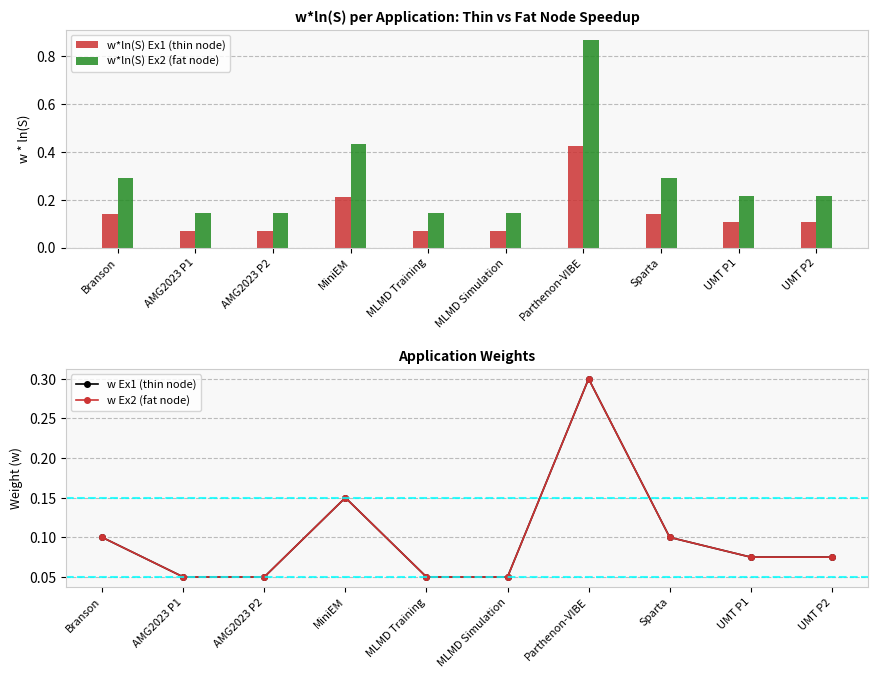

Reading right to left, transcribe all the data shown in this chart.

w*ln(S) Ex1 (thin node): UMT P2=0.1	UMT P1=0.1	Sparta=0.1	Parthenon-VIBE=0.4	MLMD Simulation=0.1	MLMD Training=0.1	MiniEM=0.2	AMG2023 P2=0.1	AMG2023 P1=0.1	Branson=0.1
w*ln(S) Ex2 (fat node): UMT P2=0.2	UMT P1=0.2	Sparta=0.3	Parthenon-VIBE=0.9	MLMD Simulation=0.1	MLMD Training=0.1	MiniEM=0.4	AMG2023 P2=0.1	AMG2023 P1=0.1	Branson=0.3
w Ex1 (thin node): UMT P2=0.1	UMT P1=0.1	Sparta=0.1	Parthenon-VIBE=0.3	MLMD Simulation=0.1	MLMD Training=0.1	MiniEM=0.1	AMG2023 P2=0.1	AMG2023 P1=0.1	Branson=0.1
w Ex2 (fat node): UMT P2=0.1	UMT P1=0.1	Sparta=0.1	Parthenon-VIBE=0.3	MLMD Simulation=0.1	MLMD Training=0.1	MiniEM=0.1	AMG2023 P2=0.1	AMG2023 P1=0.1	Branson=0.1